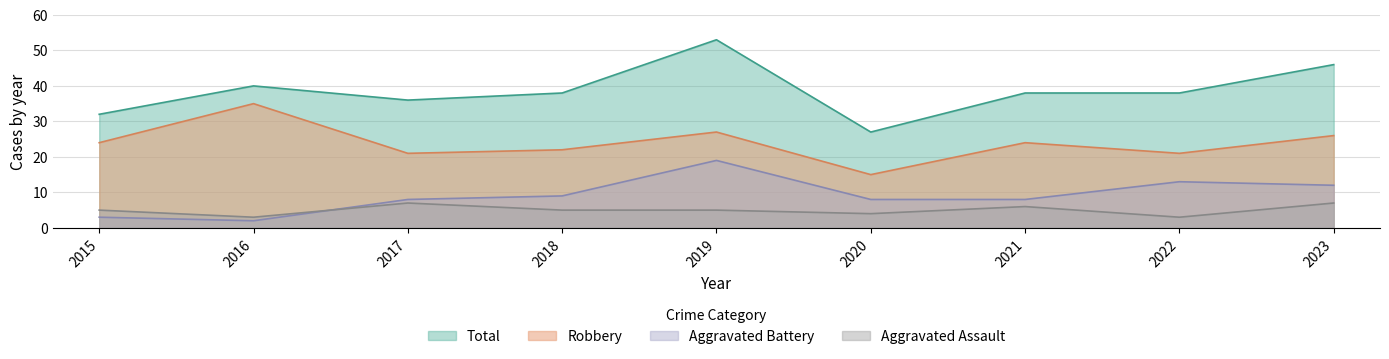

How many lines are shown in the chart?

4